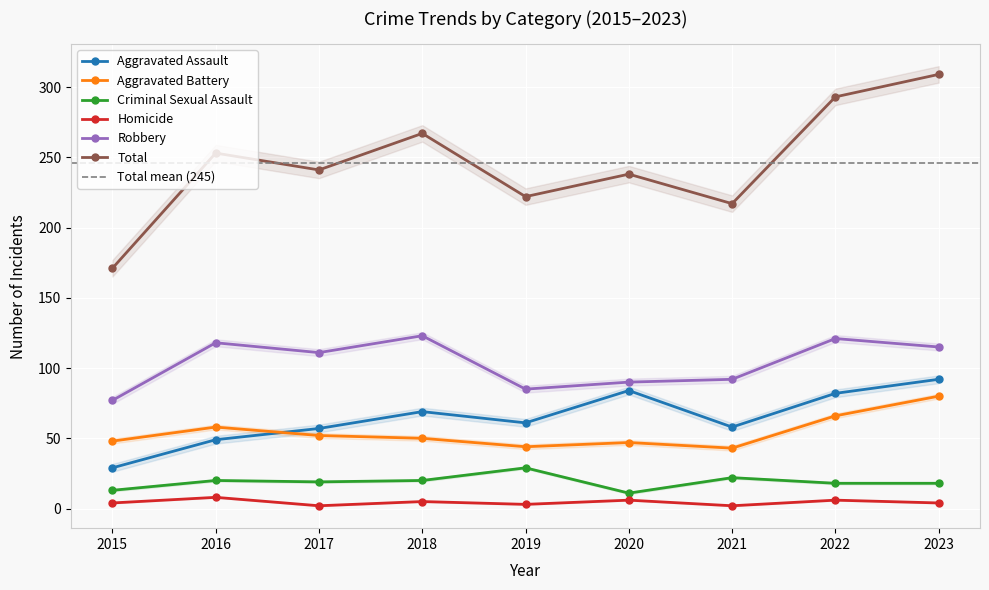

Which category has the lowest value in the Criminal Sexual Assault series?

2020